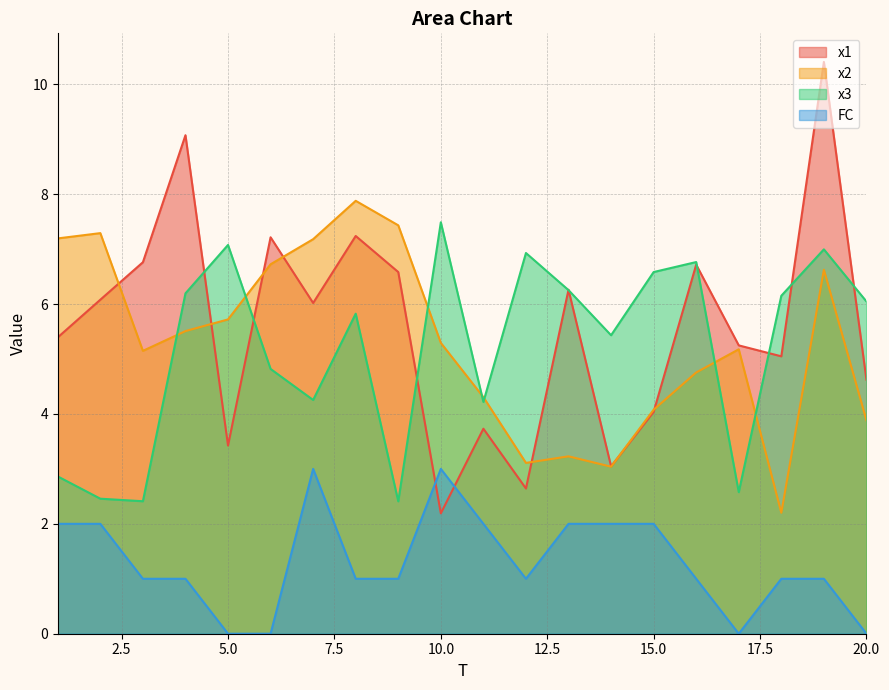

Reading right to left, list all the values displayed in this chart.

x1: 20=4.6	19=10.4	18=5.0	17=5.2	16=6.7	15=4.0	14=3.0	13=6.3	12=2.6	11=3.7	10=2.2	9=6.6	8=7.2	7=6.0	6=7.2	5=3.4	4=9.1	3=6.8	2=6.1	1=5.4
x2: 20=3.9	19=6.6	18=2.2	17=5.2	16=4.8	15=4.1	14=3.0	13=3.2	12=3.1	11=4.3	10=5.3	9=7.4	8=7.9	7=7.2	6=6.7	5=5.7	4=5.5	3=5.1	2=7.3	1=7.2
x3: 20=6.0	19=7.0	18=6.2	17=2.6	16=6.8	15=6.6	14=5.4	13=6.3	12=6.9	11=4.2	10=7.5	9=2.4	8=5.8	7=4.3	6=4.8	5=7.1	4=6.2	3=2.4	2=2.5	1=2.9
FC: 20=0.0	19=1.0	18=1.0	17=0.0	16=1.0	15=2.0	14=2.0	13=2.0	12=1.0	11=2.0	10=3.0	9=1.0	8=1.0	7=3.0	6=0.0	5=0.0	4=1.0	3=1.0	2=2.0	1=2.0